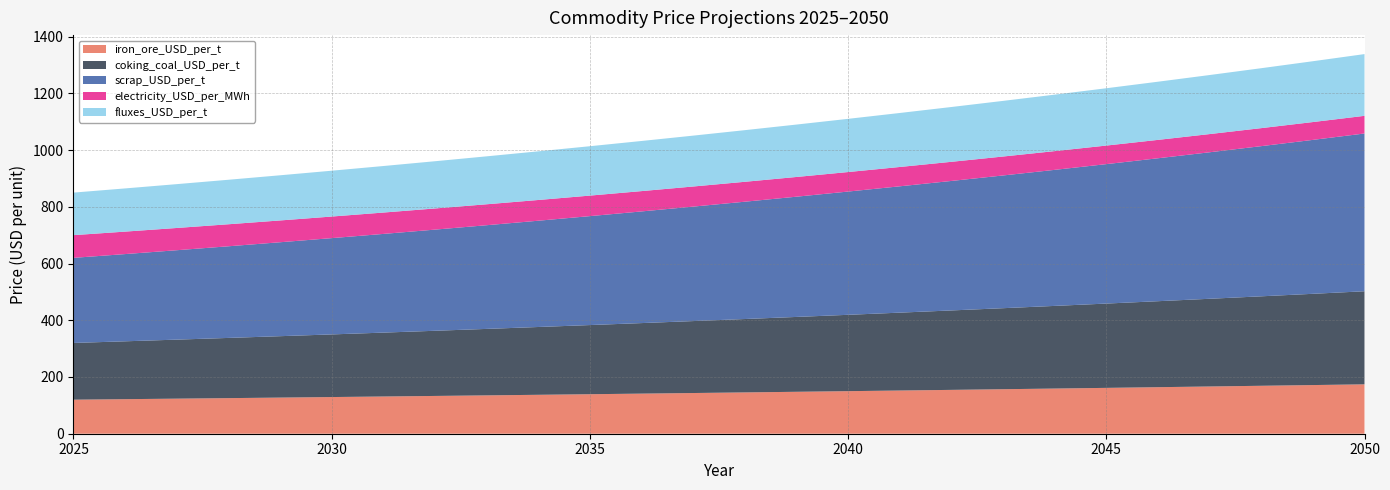

Reading left to right, transcribe all the data shown in this chart.

iron_ore_USD_per_t: iron_ore=120.0	coking_coal=121.8	scrap=123.6	ng=125.5	electricity=127.4	hydrogen_baseline=129.3	hydrogen_optimistic=131.2	fluxes=133.2	8=135.2	9=137.2	10=139.3	11=141.3	12=143.5	13=145.6	14=147.8	15=150.0	16=152.3	17=154.6	18=156.9	19=159.2	20=161.6	21=164.1	22=166.5	23=169.0	24=171.5	25=174.1
coking_coal_USD_per_t: iron_ore=200.0	coking_coal=204.0	scrap=208.1	ng=212.2	electricity=216.5	hydrogen_baseline=220.8	hydrogen_optimistic=225.2	fluxes=229.7	8=234.3	9=239.0	10=243.8	11=248.7	12=253.7	13=258.7	14=263.9	15=269.2	16=274.6	17=280.1	18=285.6	19=291.4	20=297.2	21=303.1	22=309.2	23=315.4	24=321.7	25=328.1
scrap_USD_per_t: iron_ore=300.0	coking_coal=307.5	scrap=315.2	ng=323.1	electricity=331.1	hydrogen_baseline=339.4	hydrogen_optimistic=347.9	fluxes=356.6	8=365.5	9=374.7	10=384.0	11=393.6	12=403.5	13=413.6	14=423.9	15=434.5	16=445.4	17=456.5	18=467.9	19=479.6	20=491.6	21=503.9	22=516.5	23=529.4	24=542.6	25=556.2
electricity_USD_per_MWh: iron_ore=80.0	coking_coal=79.2	scrap=78.4	ng=77.6	electricity=76.8	hydrogen_baseline=76.1	hydrogen_optimistic=75.3	fluxes=74.6	8=73.8	9=73.1	10=72.3	11=71.6	12=70.9	13=70.2	14=69.5	15=68.8	16=68.1	17=67.4	18=66.8	19=66.1	20=65.4	21=64.8	22=64.1	23=63.5	24=62.9	25=62.2
fluxes_USD_per_t: iron_ore=150.0	coking_coal=152.2	scrap=154.5	ng=156.8	electricity=159.2	hydrogen_baseline=161.6	hydrogen_optimistic=164.0	fluxes=166.5	8=169.0	9=171.5	10=174.1	11=176.7	12=179.3	13=182.0	14=184.8	15=187.5	16=190.3	17=193.2	18=196.1	19=199.0	20=202.0	21=205.1	22=208.1	23=211.3	24=214.4	25=217.6